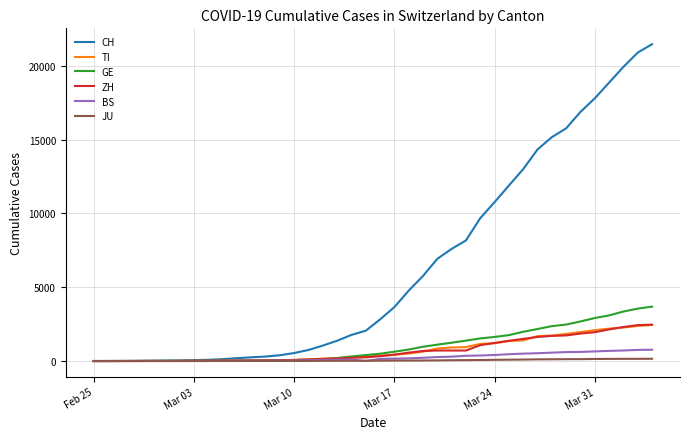

Which series has the widest spread of values?

CH